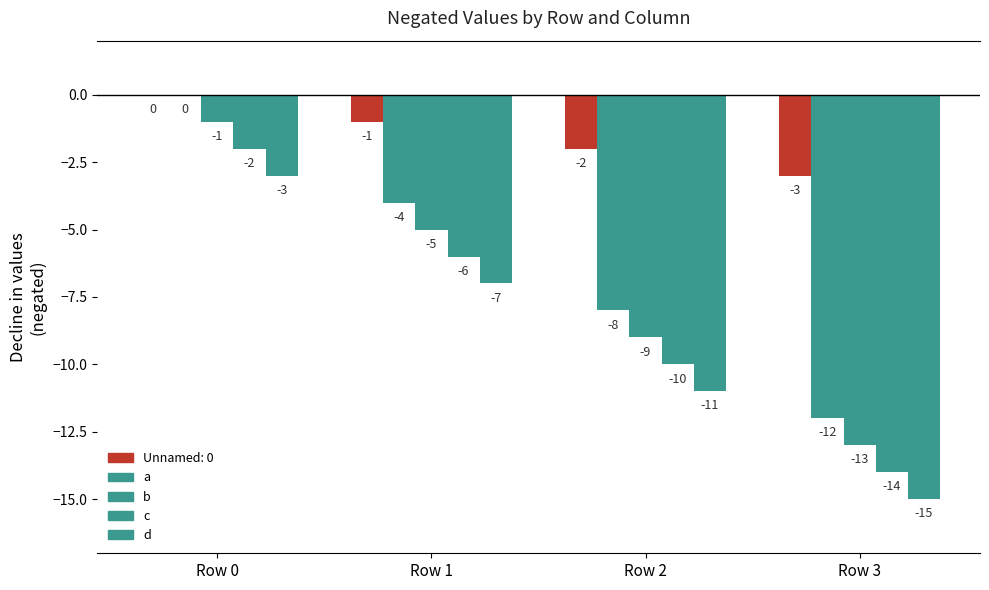

How many values in the a series exceed -4?

1